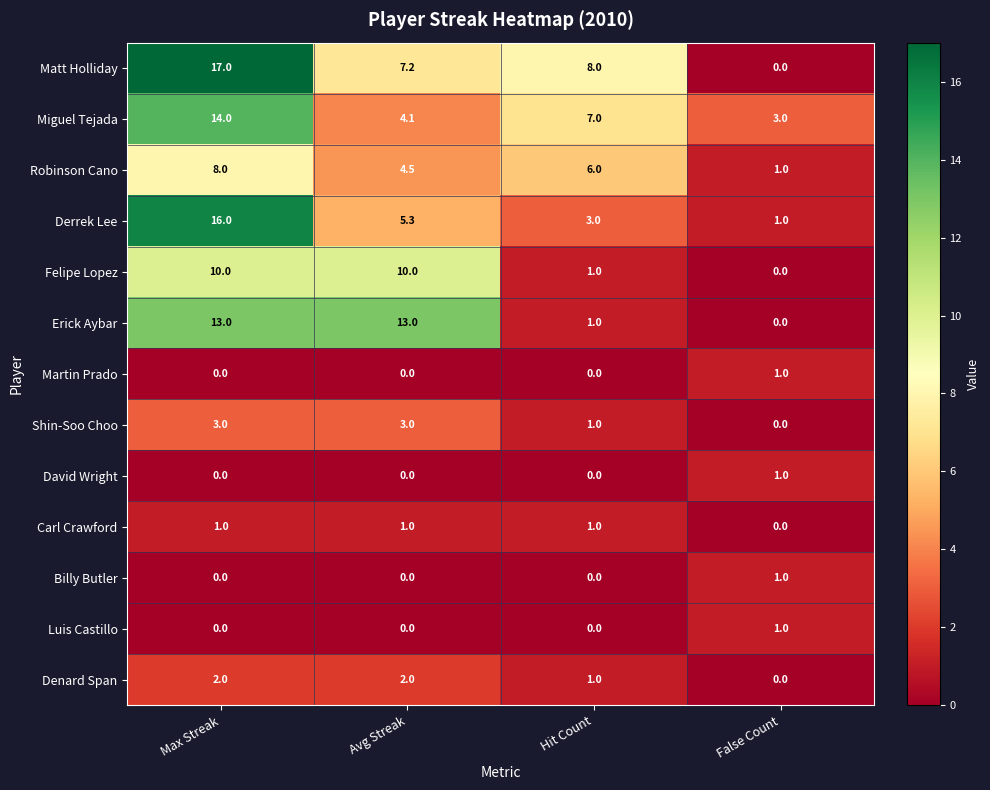

Which label corresponds to the largest value in the chart?

Max Streak